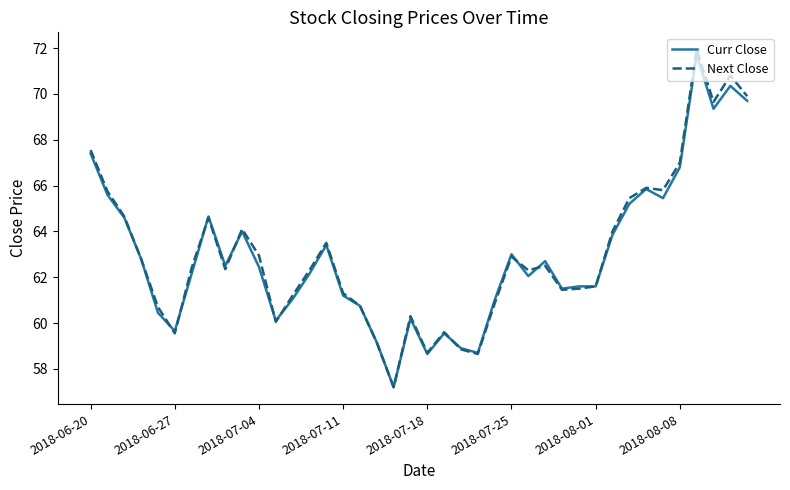

Which series has the widest spread of values?

Next Close